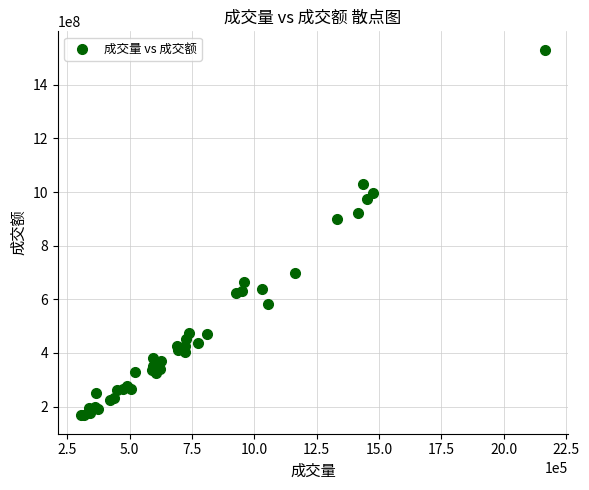

What Y value in the scatter plot is closest to 849044385?

899448016.0